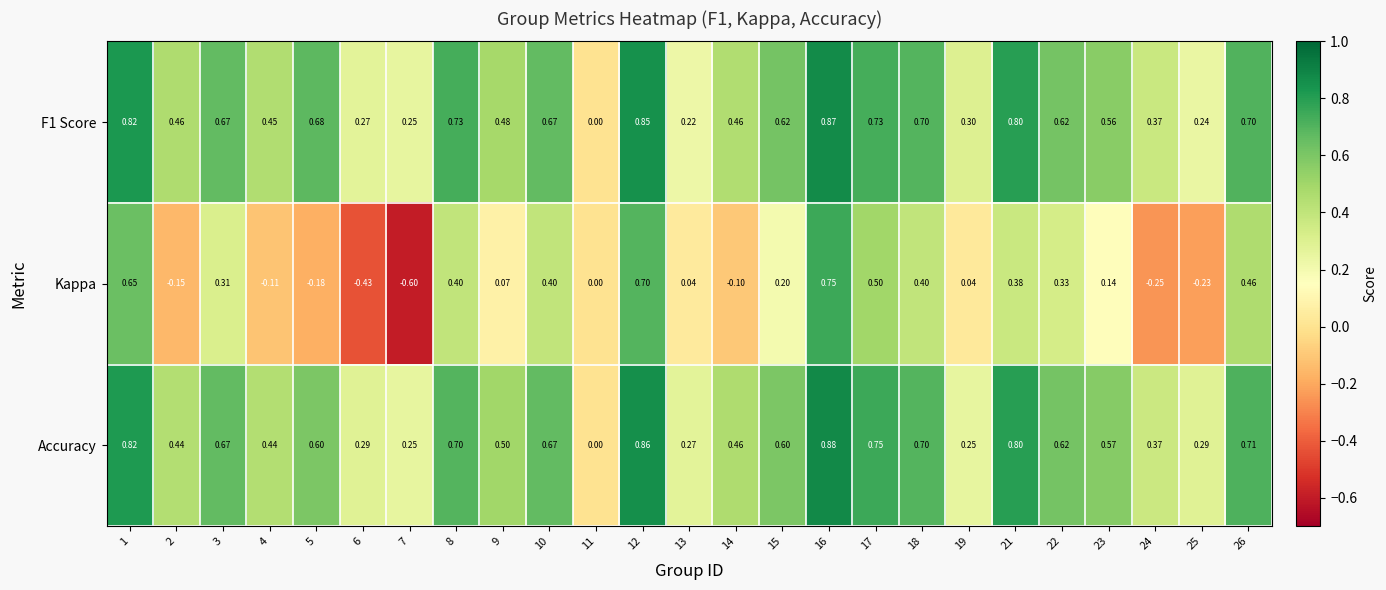

How many series are shown in this chart?

3